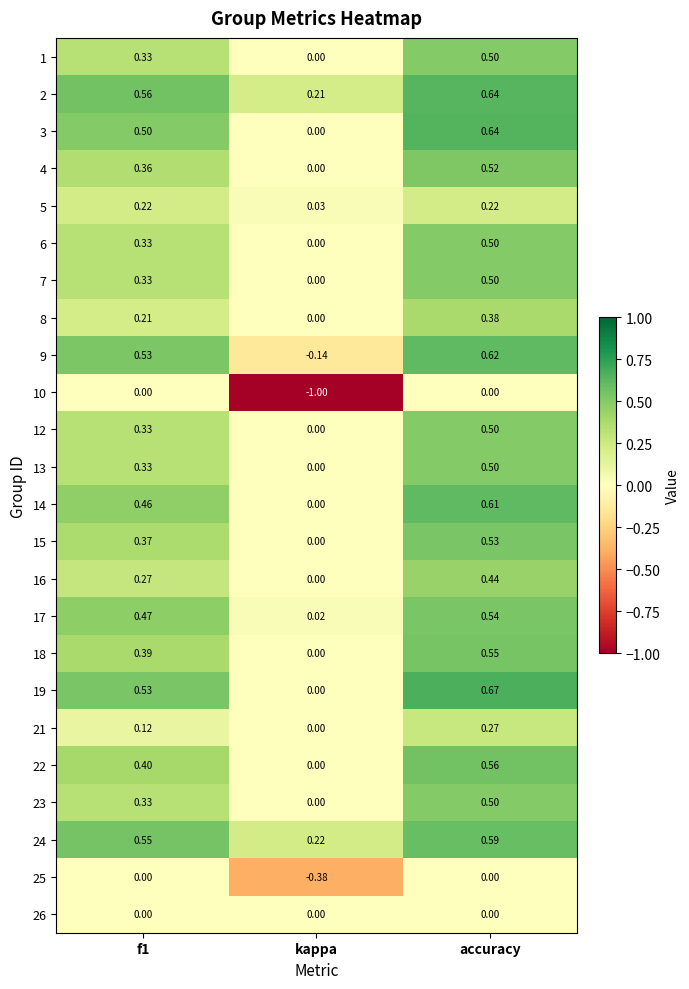

Which category has the lowest value in the 25 series?

kappa